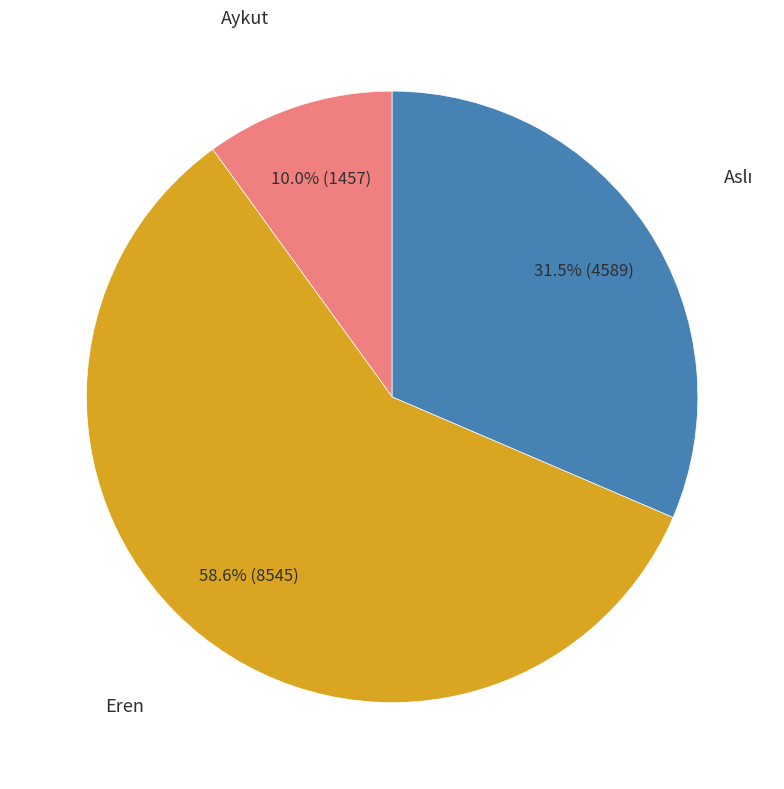

To the nearest percent, what is the average slice percentage?

33%